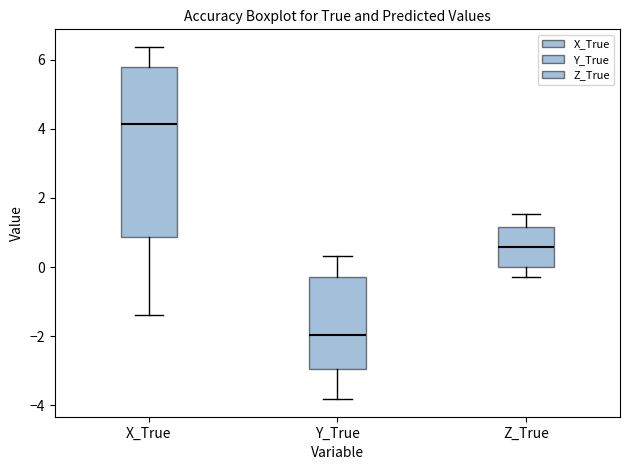

Reading left to right, transcribe this box plot: for each box, give where its median line is, the range the box spans, and where its two whiskers end, as read against the y-axis. The values are not printed on the chart, so give them approximately, as read against the axis.

X_True: median 4.2, box 0.8 to 5.8, whiskers -1.4 to 6.4
Y_True: median -2.0, box -3.0 to -0.2, whiskers -3.8 to 0.4
Z_True: median 0.6, box 0.0 to 1.2, whiskers -0.2 to 1.6